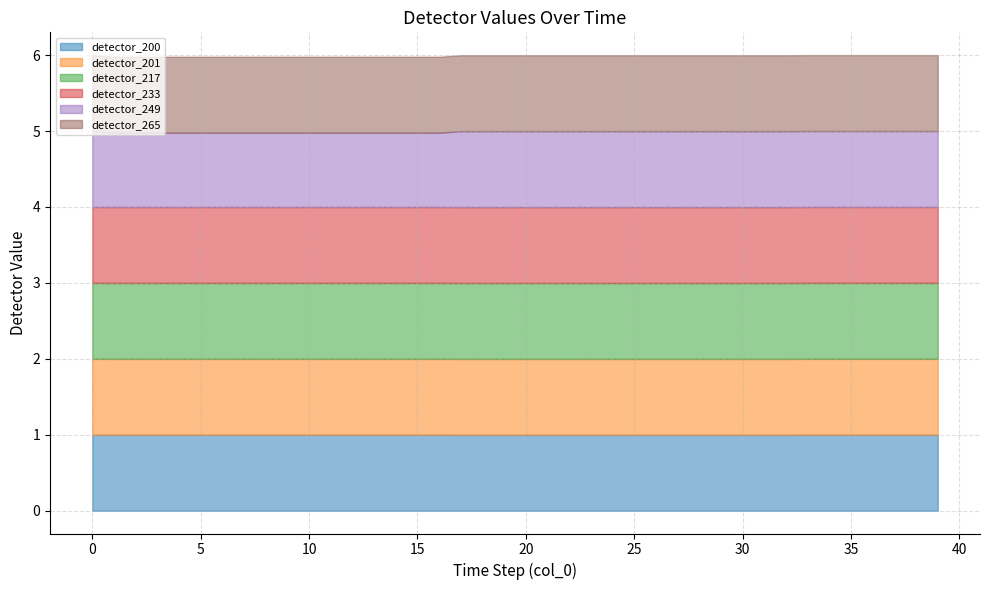

At 25, list the series in order from smallest to largest.

detector_200, detector_233, detector_249, detector_201, detector_265, detector_217